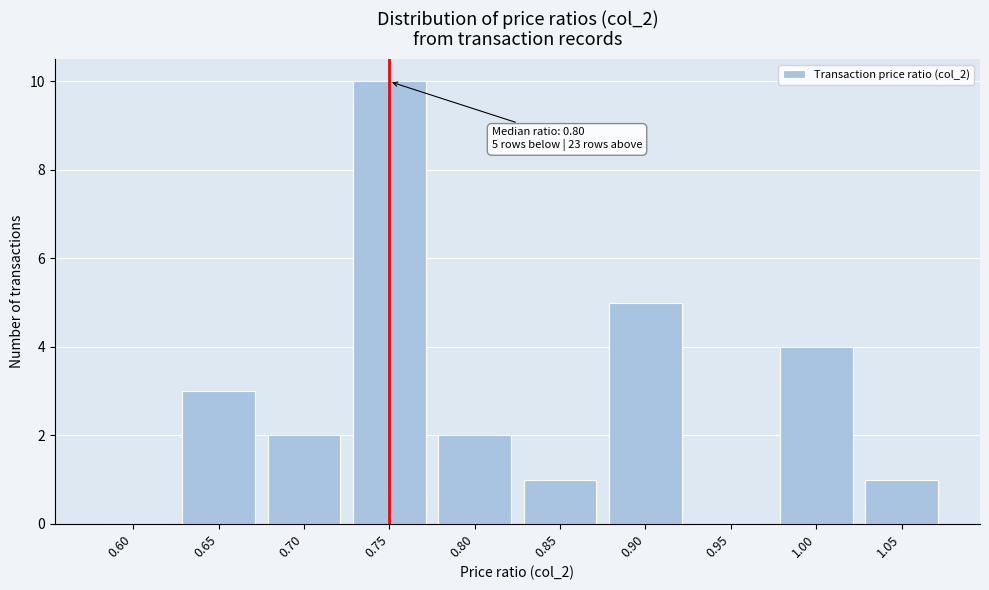

Reading left to right, list all the values displayed in this chart.

0.60=0	0.65=3	0.70=2	0.75=10	0.80=2	0.85=1	0.90=5	0.95=0	1.00=4	1.05=1